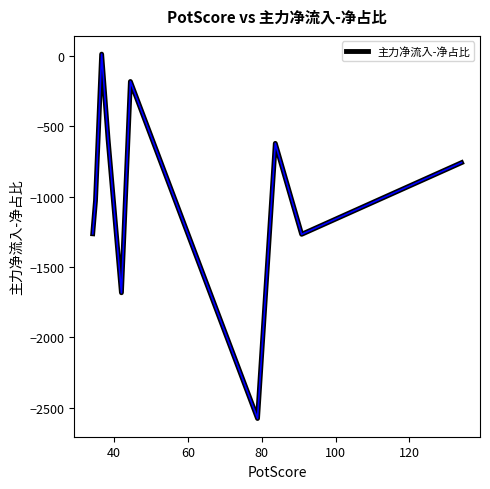

What is the minimum value shown in the chart?

-2577.5